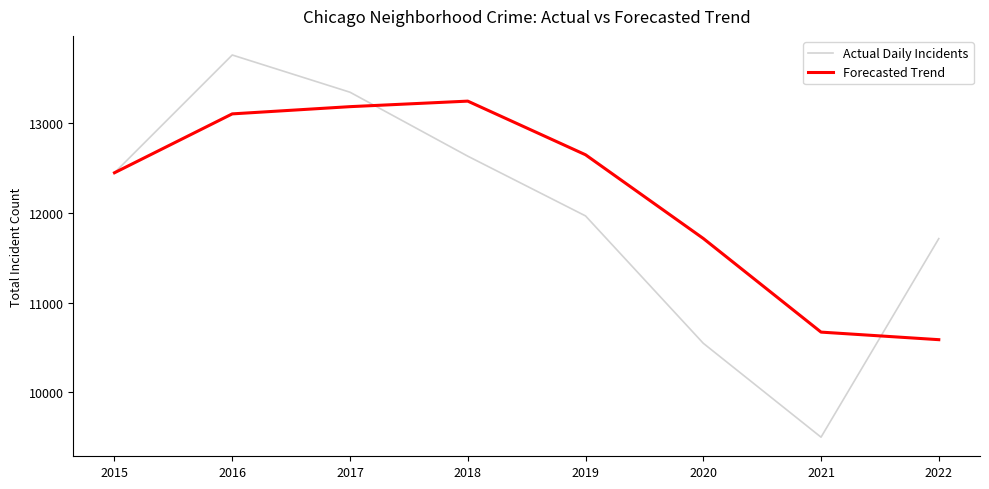

List the labels in order of Actual Daily Incidents value, smallest first.

2021, 2020, 2022, 2019, 2015, 2018, 2017, 2016